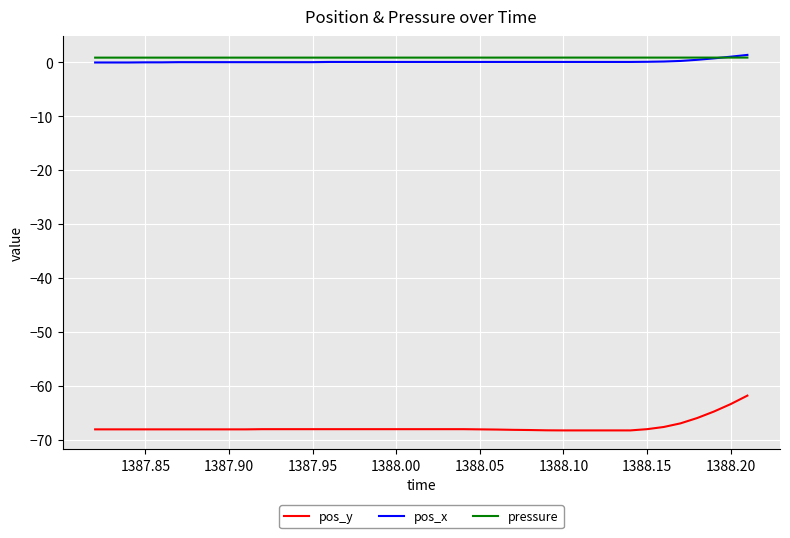

What is the highest value of the pos_y series?

-61.8